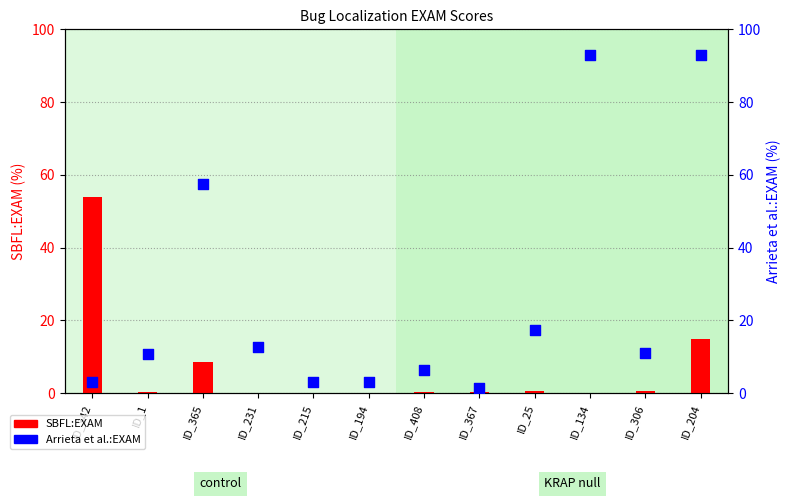

Which series contains the lowest Y value?

SBFL:EXAM